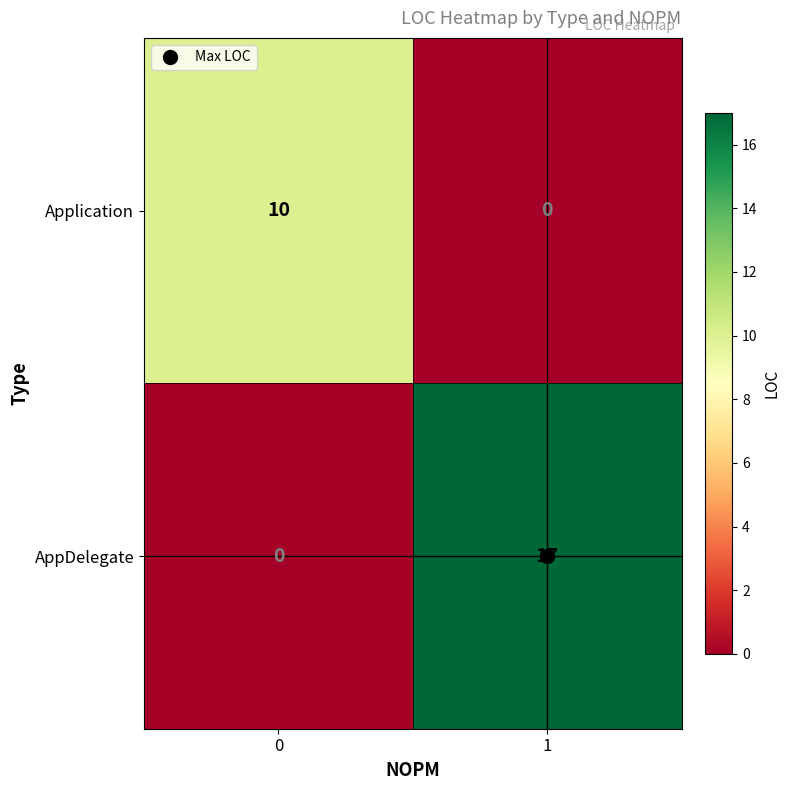

List the series in order of their overall mean, lowest first.

Application, AppDelegate